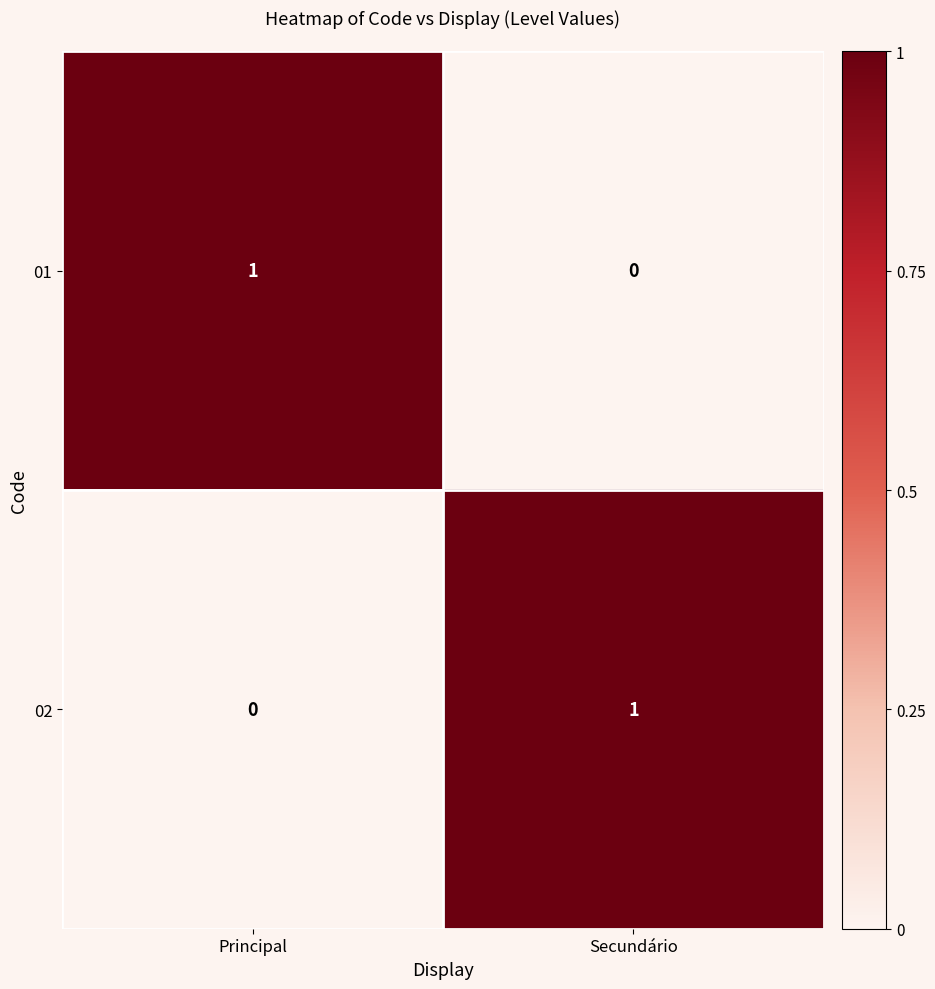

Is it true that 01 equals 0 at Secundário?

True